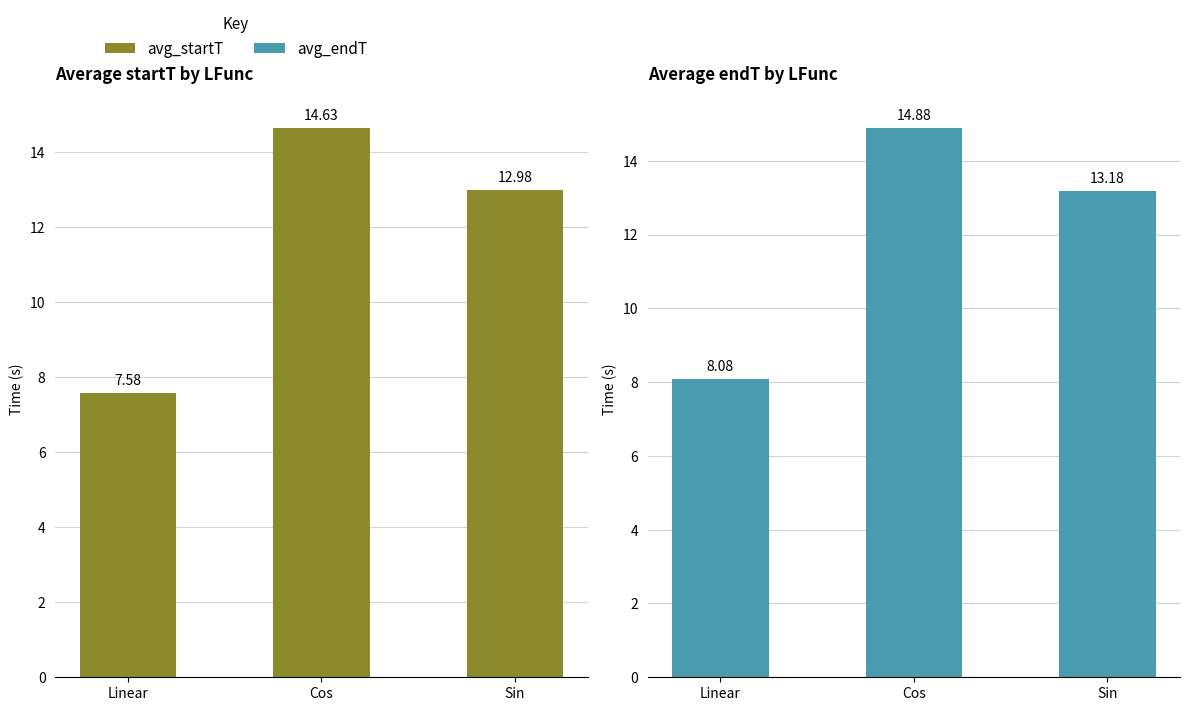

The avg_endT series shows 13.2 at Sin. True or false?

True